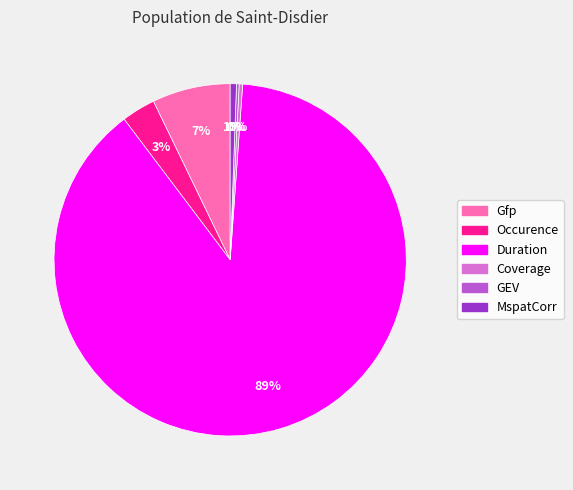

To the nearest percent, what percentage of the pie is Gfp?

7%